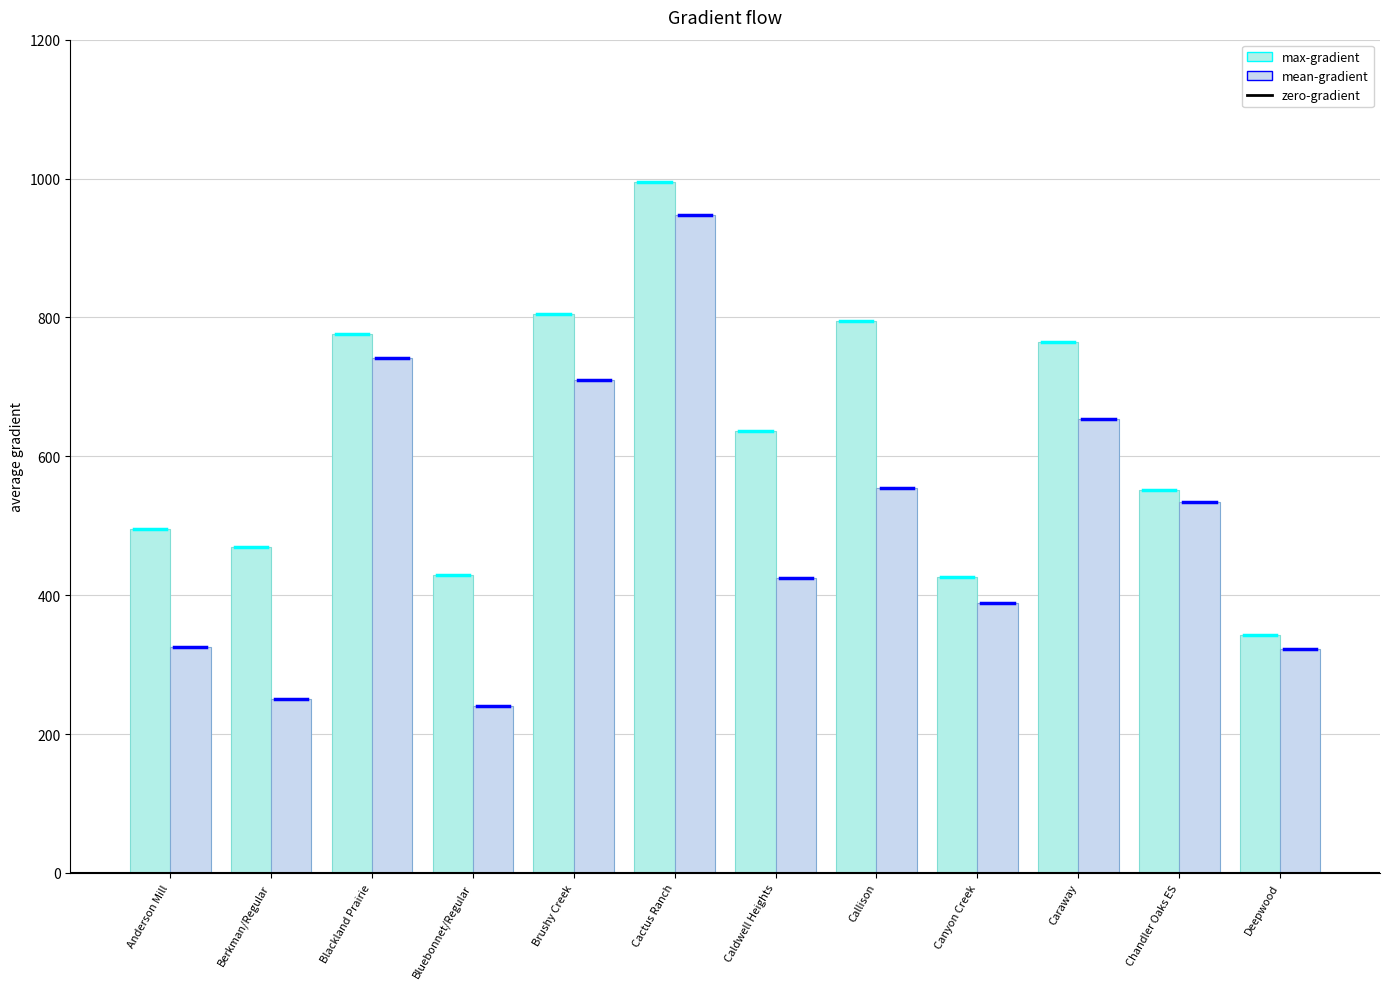

At how many categories does at least one series exceed 885?

1